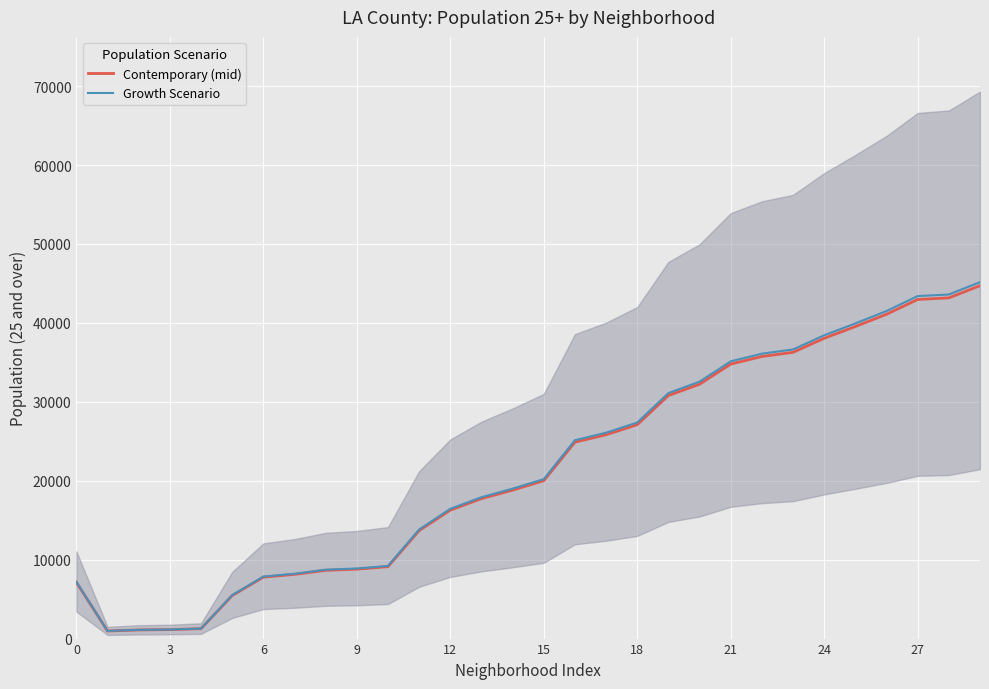

What is the difference between the maximum and minimum values in the Contemporary (mid) series?

43758.0